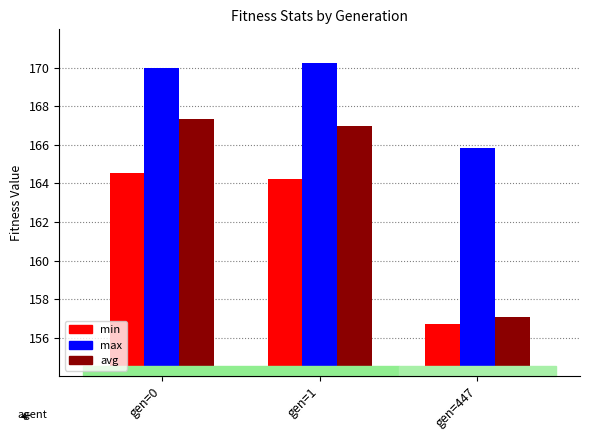

How many bars are there in each group?

3